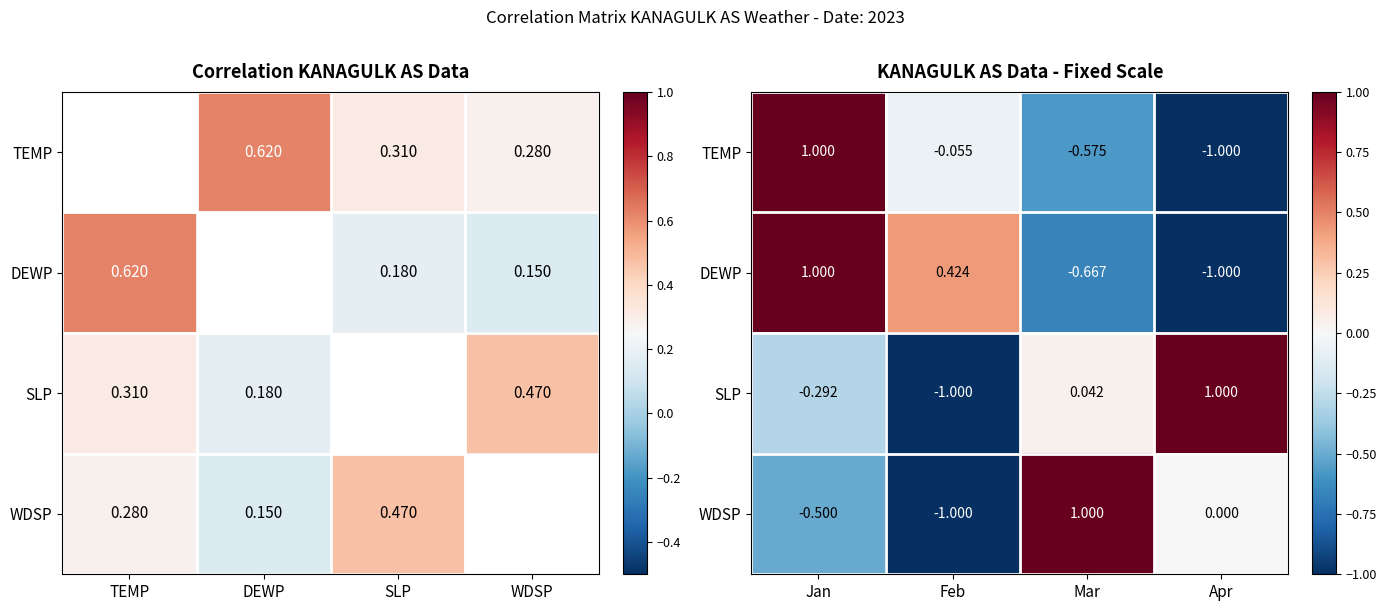

How many positive values does the SLP series have?

2